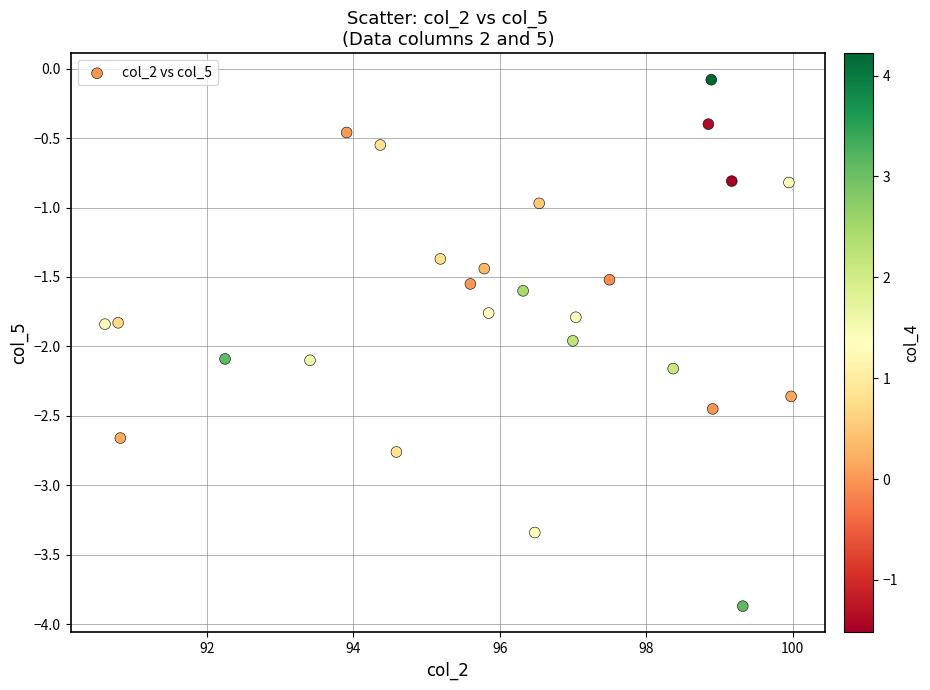

What is the range of X values (max minus min)?

9.4